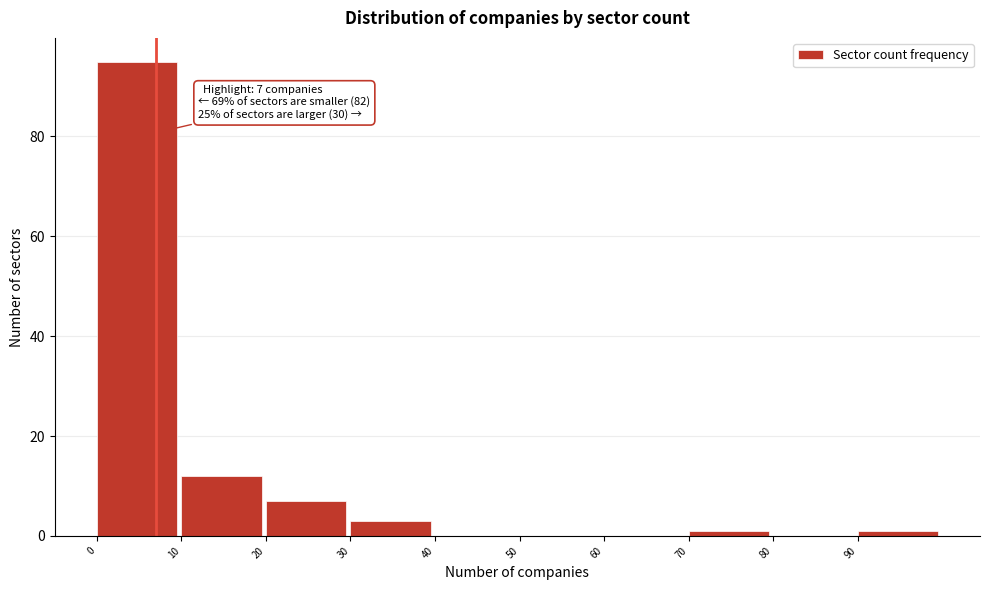

Over which range of the x-axis is the bar tallest?

0 to 10